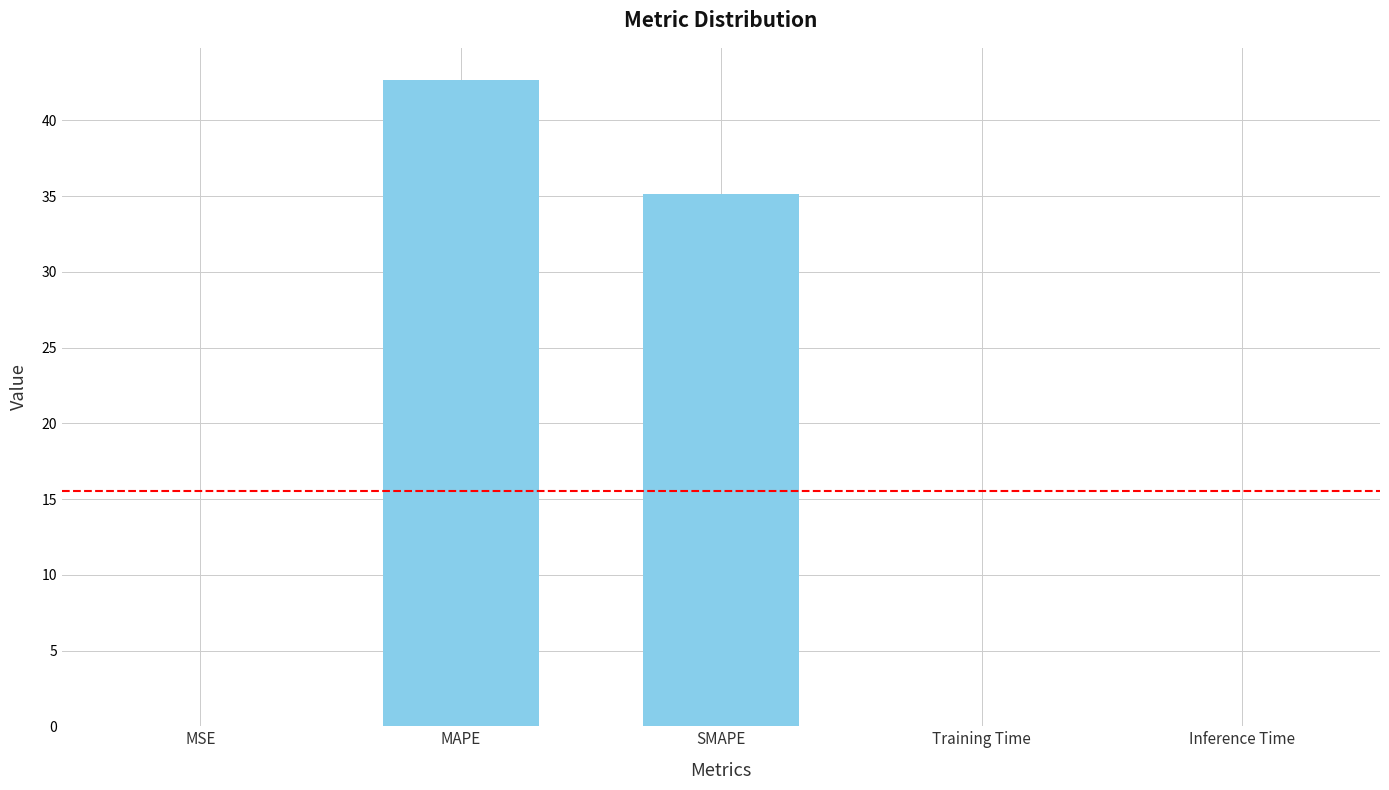

Are the bars horizontal?

No